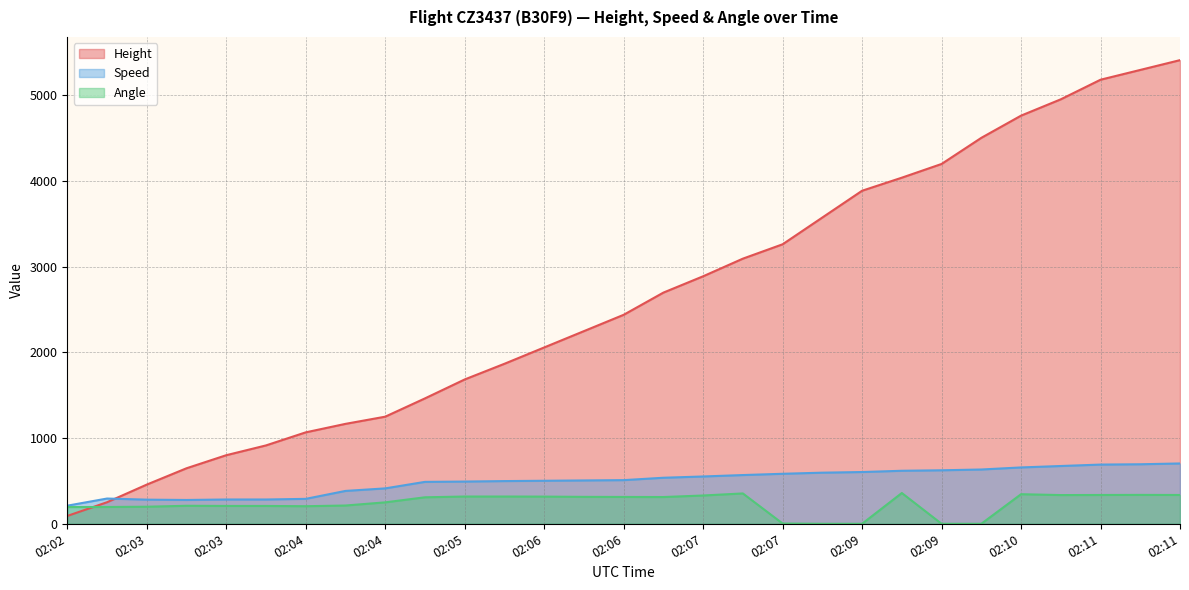

In Angle, how many points are lower than both neighbors (excluding endpoints)?

3